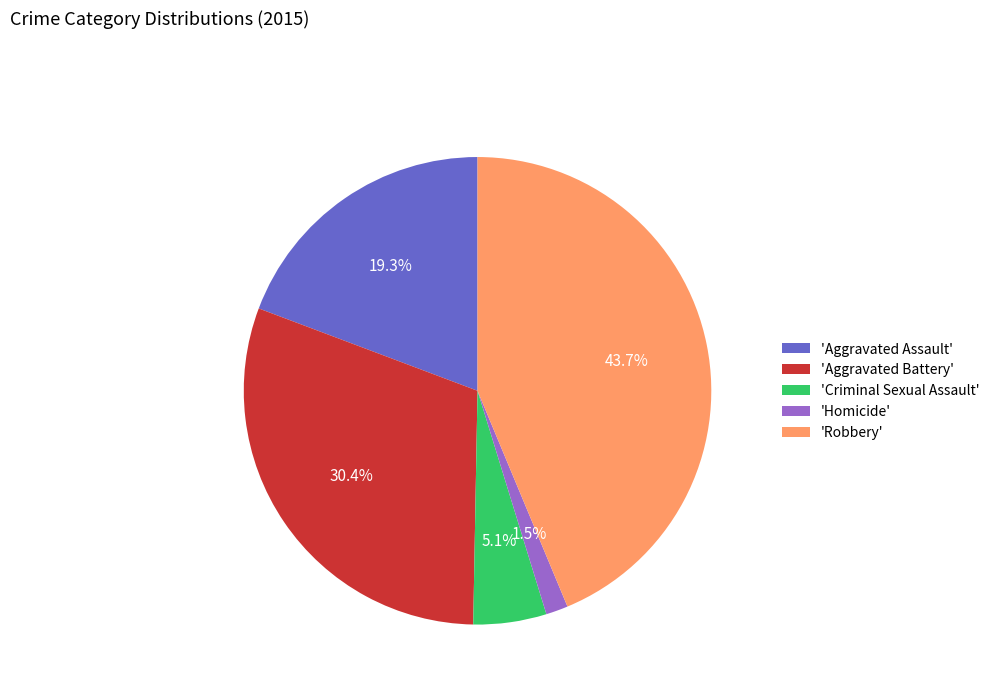

To the nearest percent, what is the average slice percentage?

20%